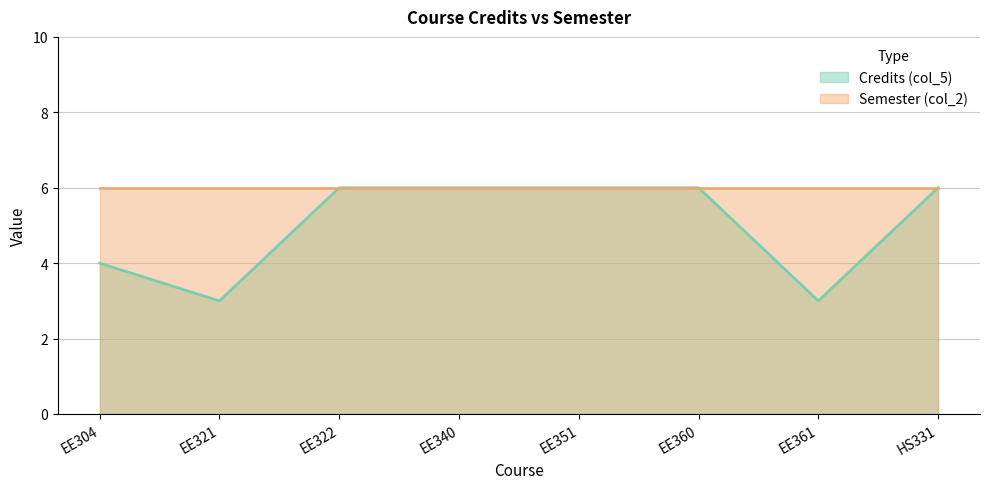

Reading left to right, extract all data points from this chart.

4	3	6	6	6	6	3	6